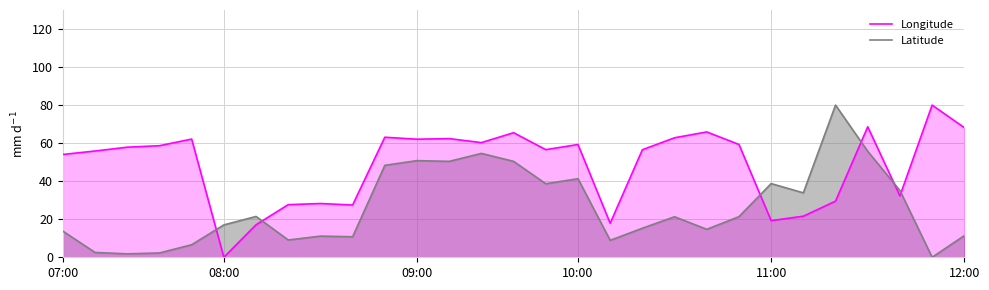

How many lines are shown in the chart?

2